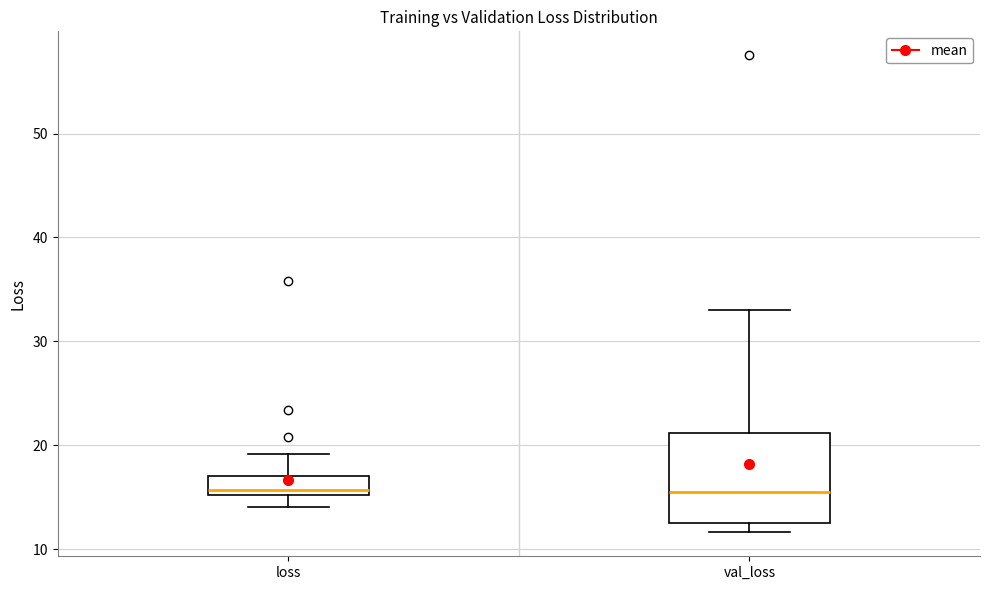

Comparing the boxes themselves (not the whiskers), which one is the tallest?

val_loss